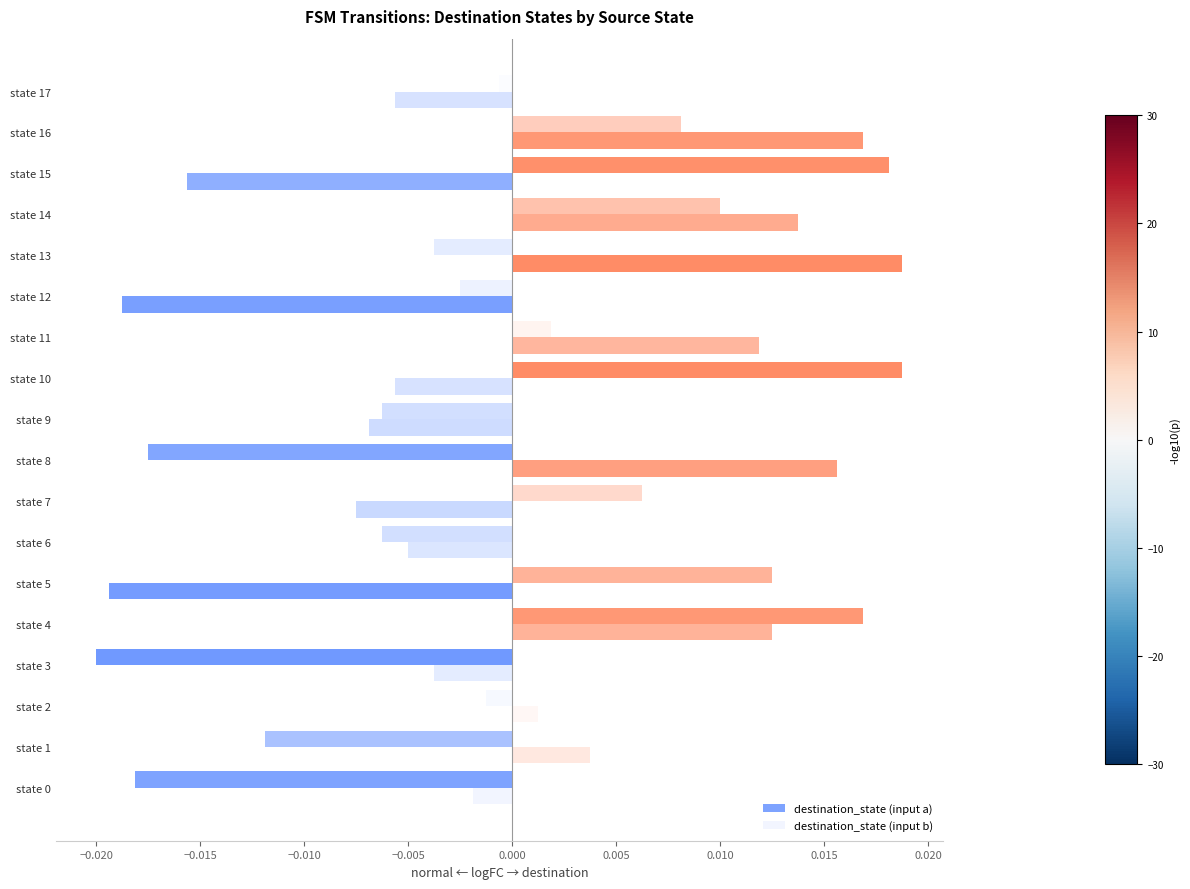

How many negative values does the destination_state (input b) series have?

10